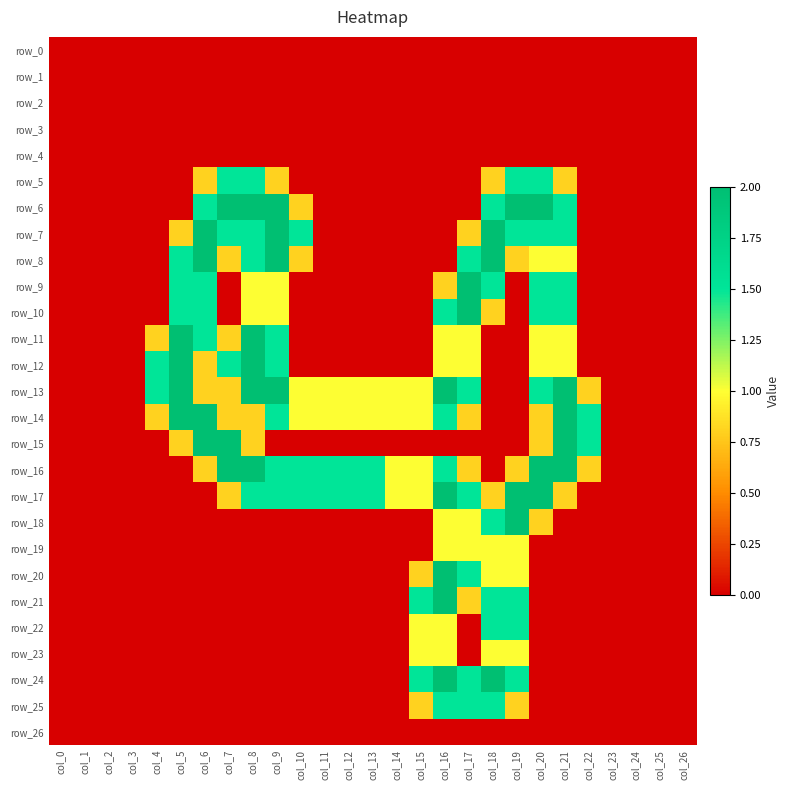

At which label is row_20 closest to 1?

col_18